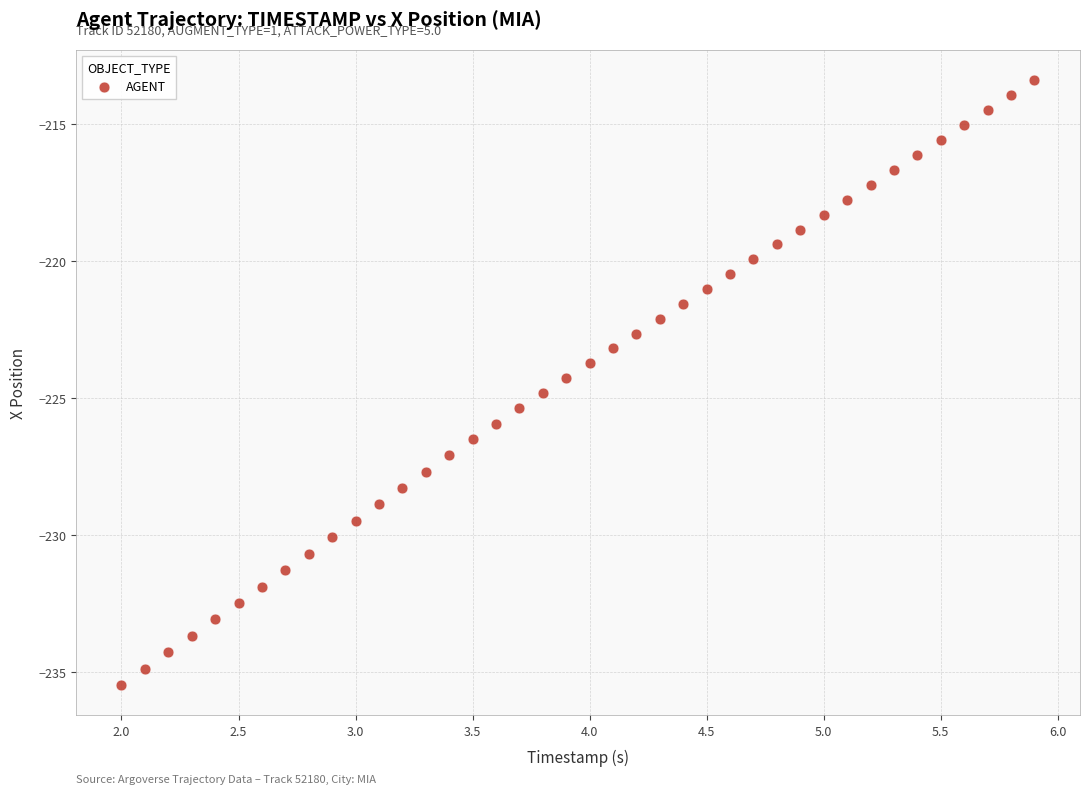

What is the range of X values (max minus min)?

3.9